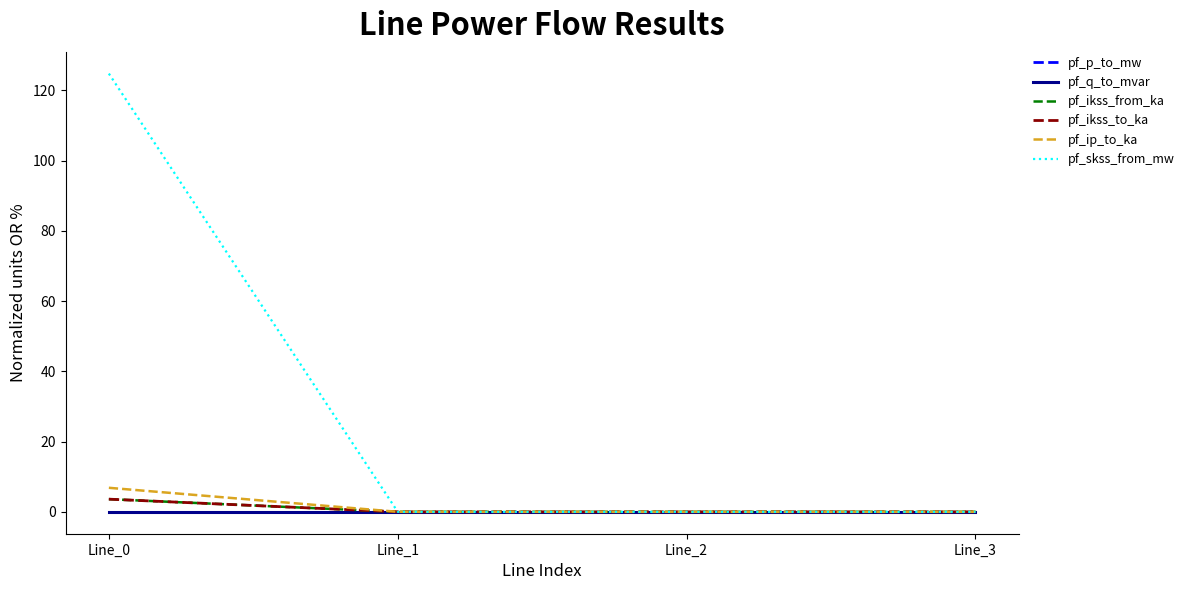

Is it true that pf_ikss_to_ka equals 3.6 at Line_0?

True